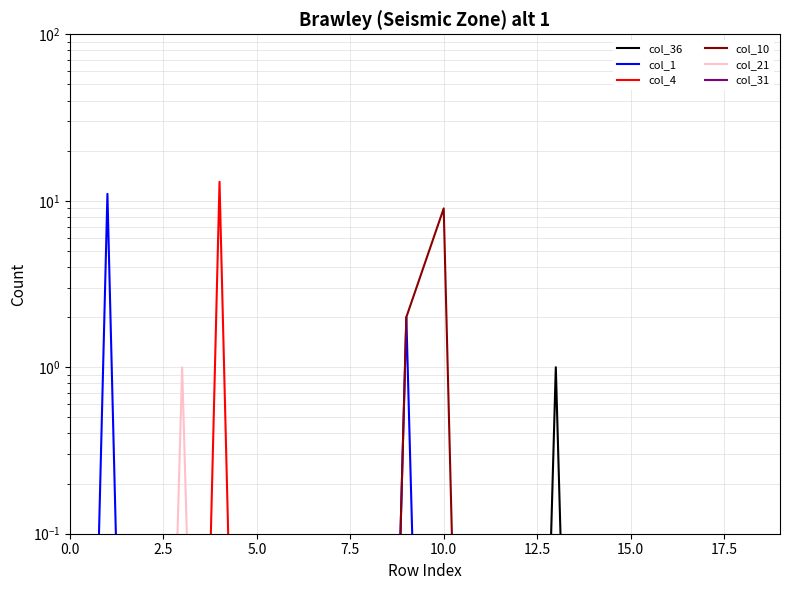

Does the chart display data point markers on the line(s)?

No